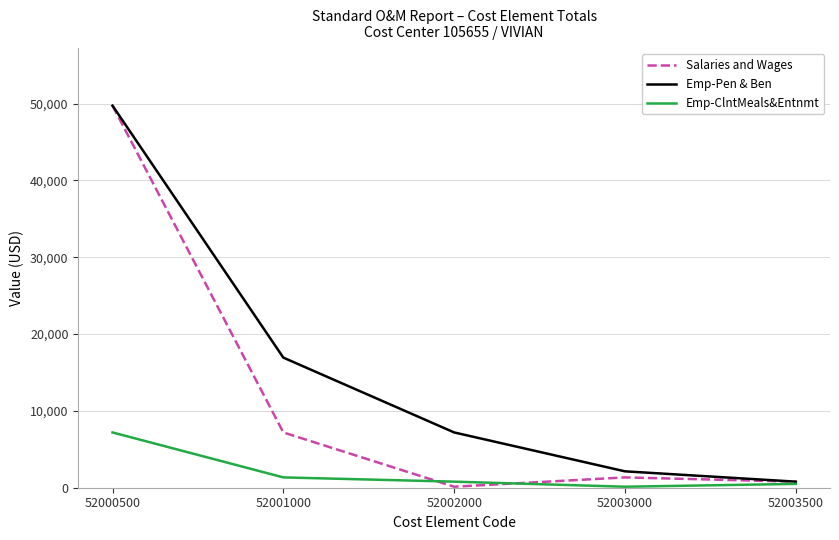

How many distinct data groups are displayed?

3